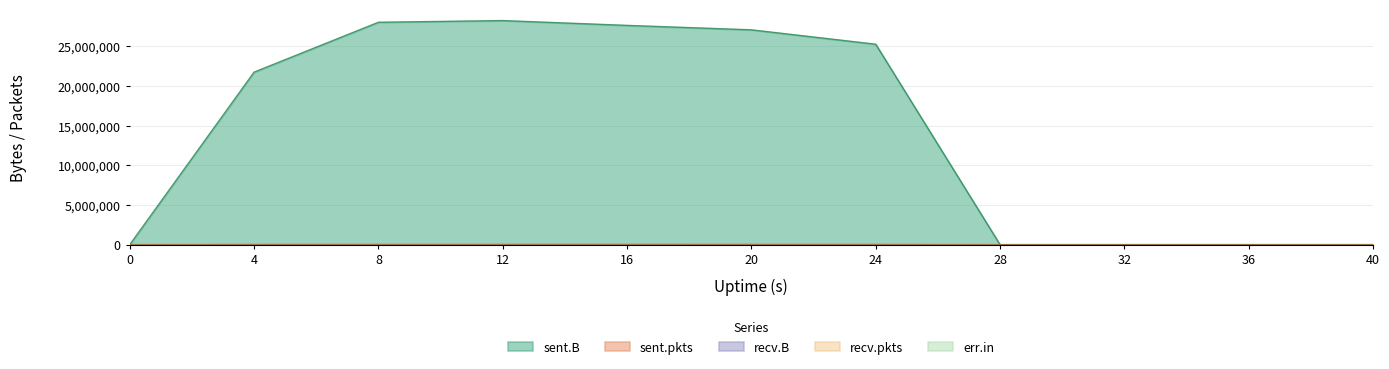

True or false: recv.pkts and sent.pkts intersect in this chart.

False